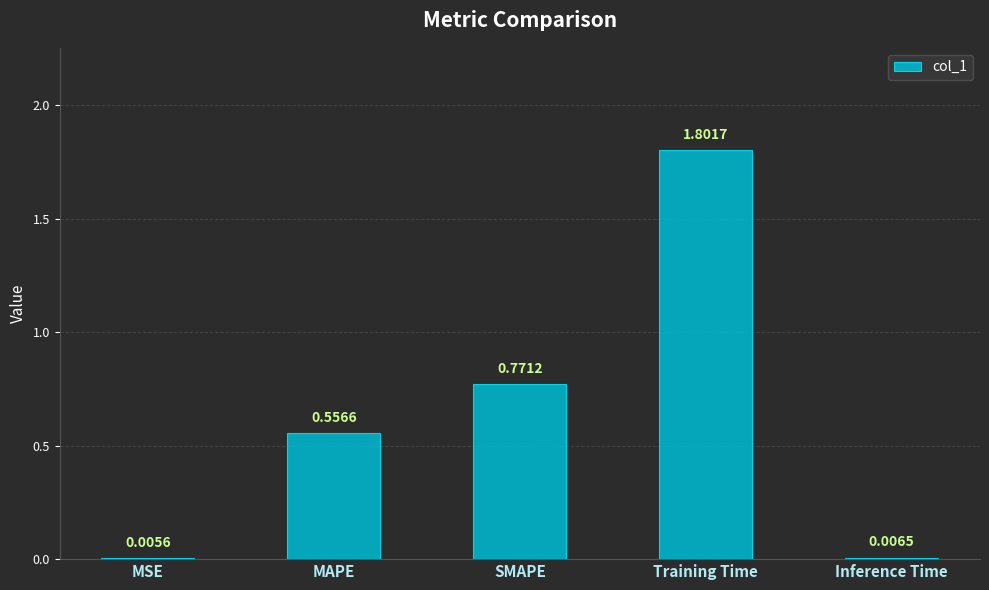

Are the bars grouped side by side (vs. stacked)?

No